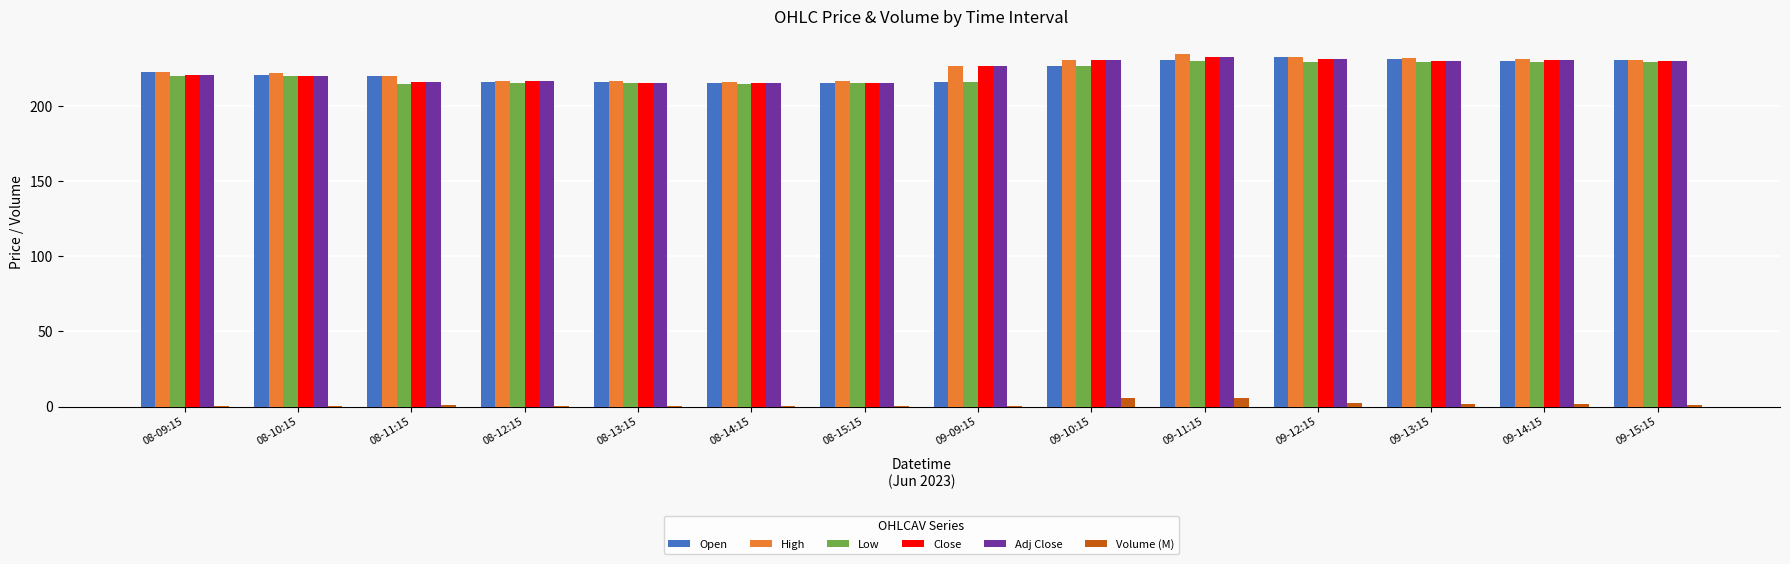

Is the value of Volume (M) at 09-14:15 greater than the value of Adj Close at 08-11:15?

No